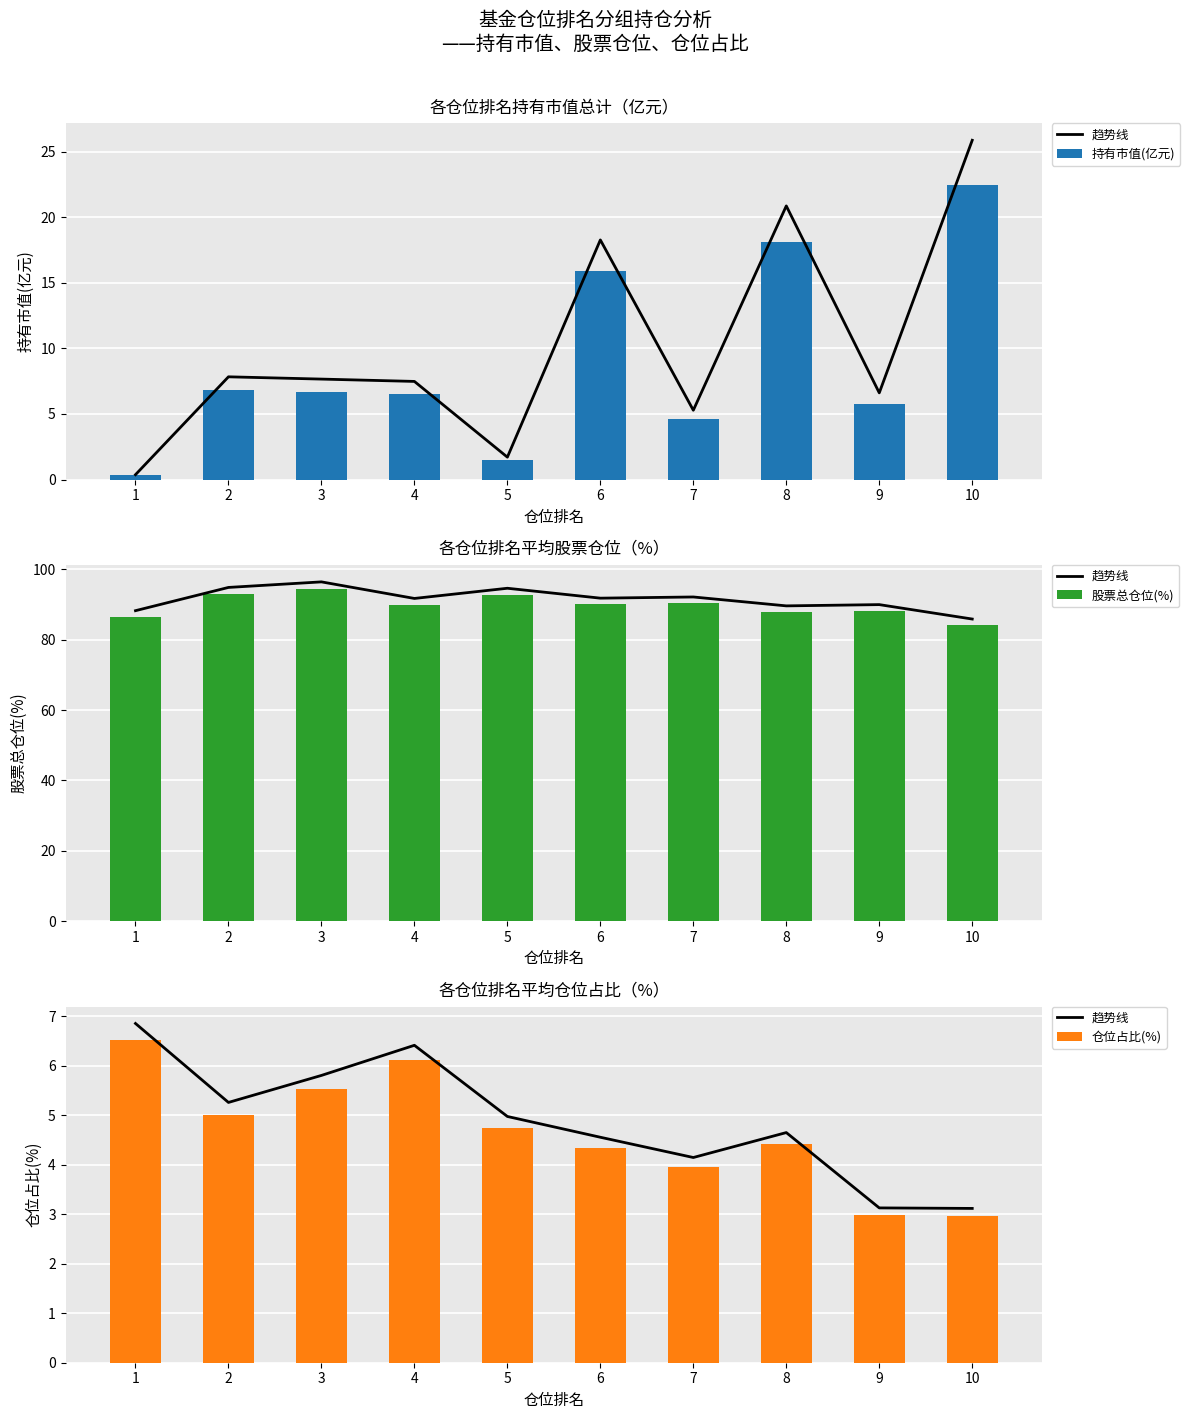

Reading right to left, extract all data points from this chart.

趋势线: 3.1	3.1	4.7	4.1	4.6	5.0	6.4	5.8	5.3	6.9
持有市值(亿元): 22.5	5.7	18.1	4.6	15.9	1.5	6.5	6.7	6.8	0.3
股票总仓位(%): 84.2	88.2	87.9	90.4	90.0	92.8	90.0	94.6	93.0	86.5
仓位占比(%): 3.0	3.0	4.4	4.0	4.3	4.7	6.1	5.5	5.0	6.5